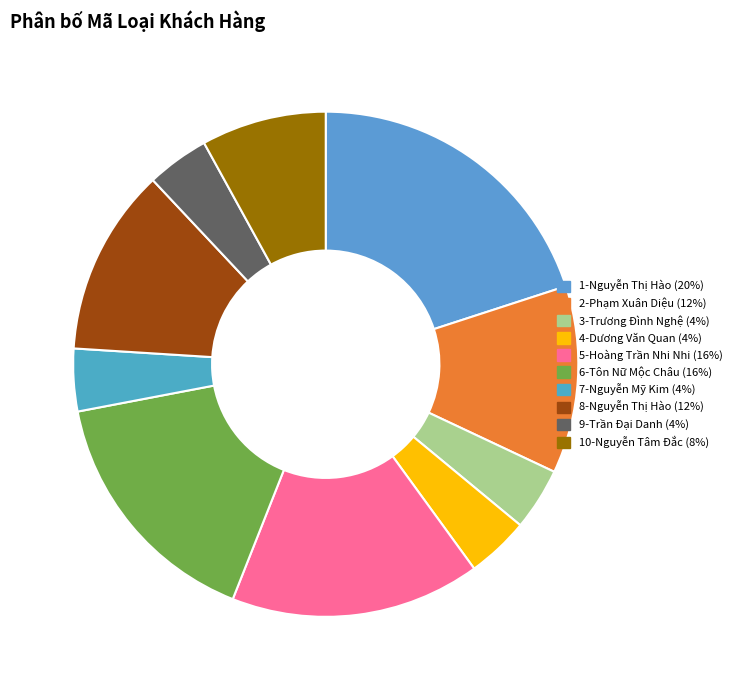

What portion of the pie excludes 5-Hoàng Trần Nhi Nhi?

84.0%